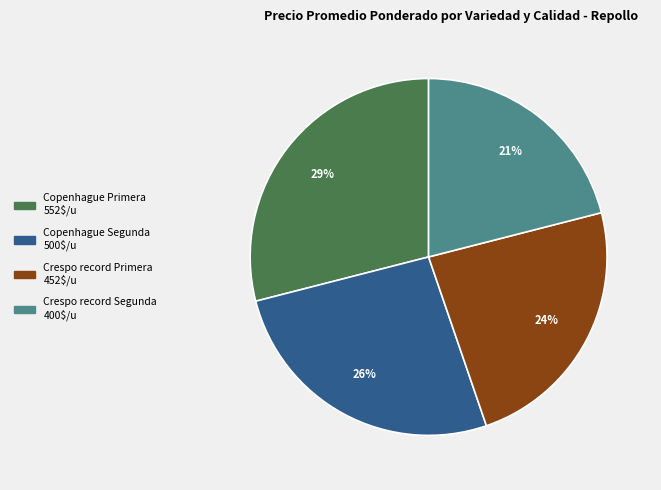

To the nearest percent, what is the difference between the Copenhague Primera and Crespo record Segunda slice percentages?

8%